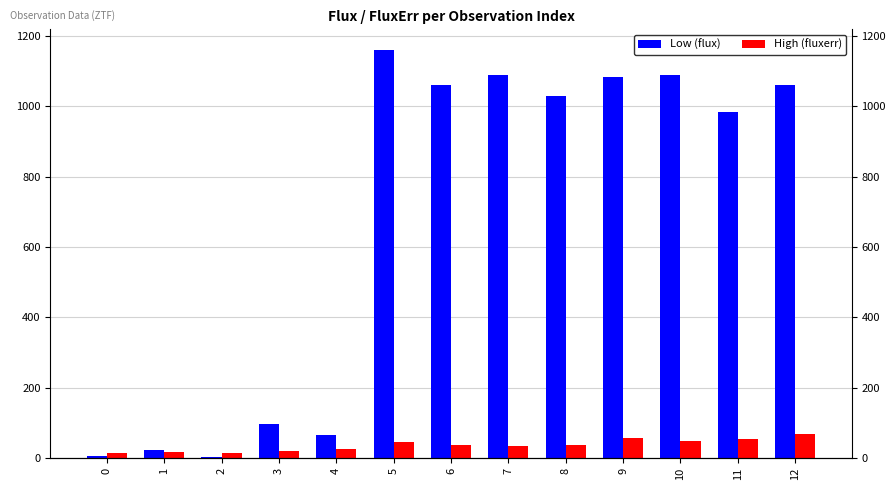

At which label does Low (flux) reach its minimum?

2